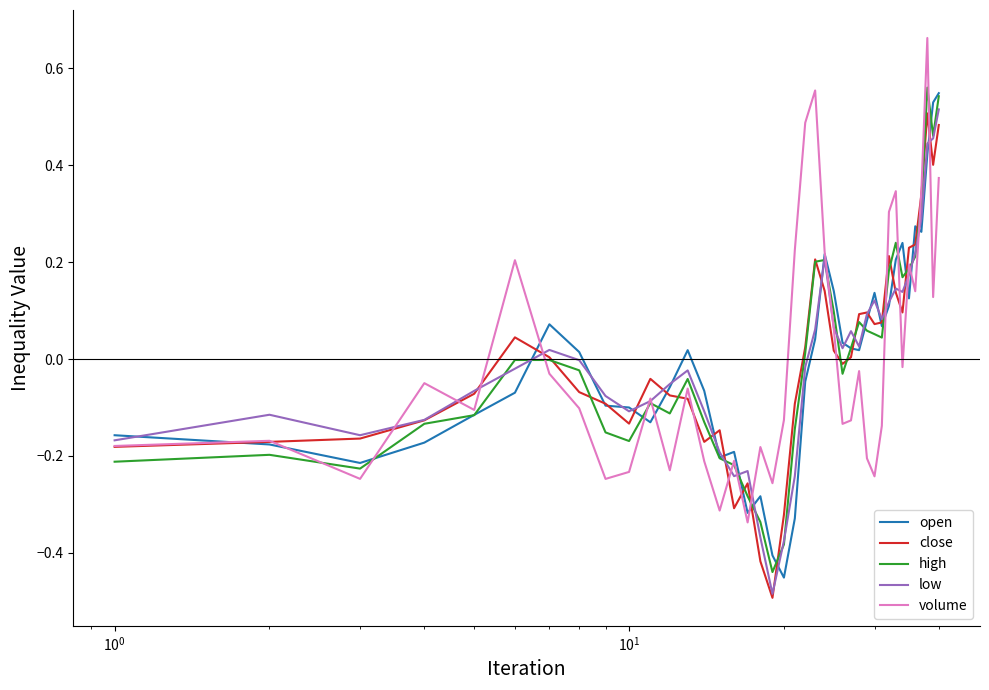

What are all the series names shown in the legend?

open, close, high, low, volume